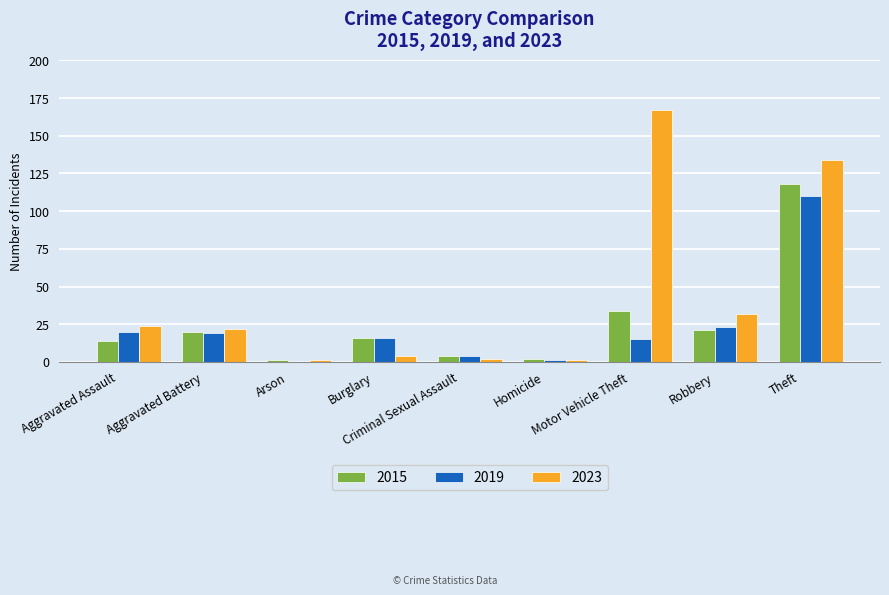

At which label is 2019 closest to 55?

Robbery